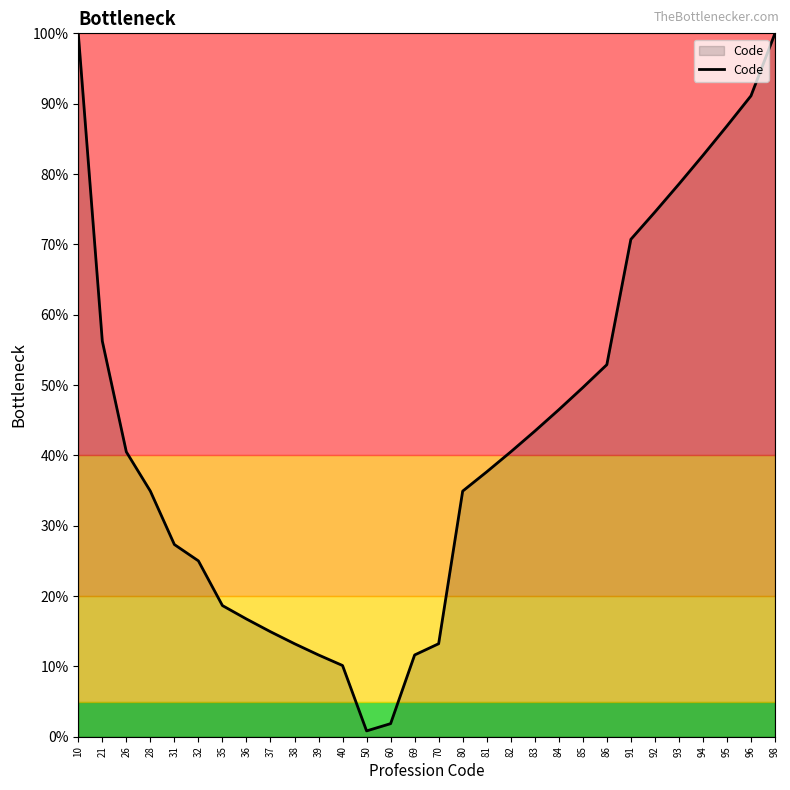

Where is the data nearest to the value 50?

85